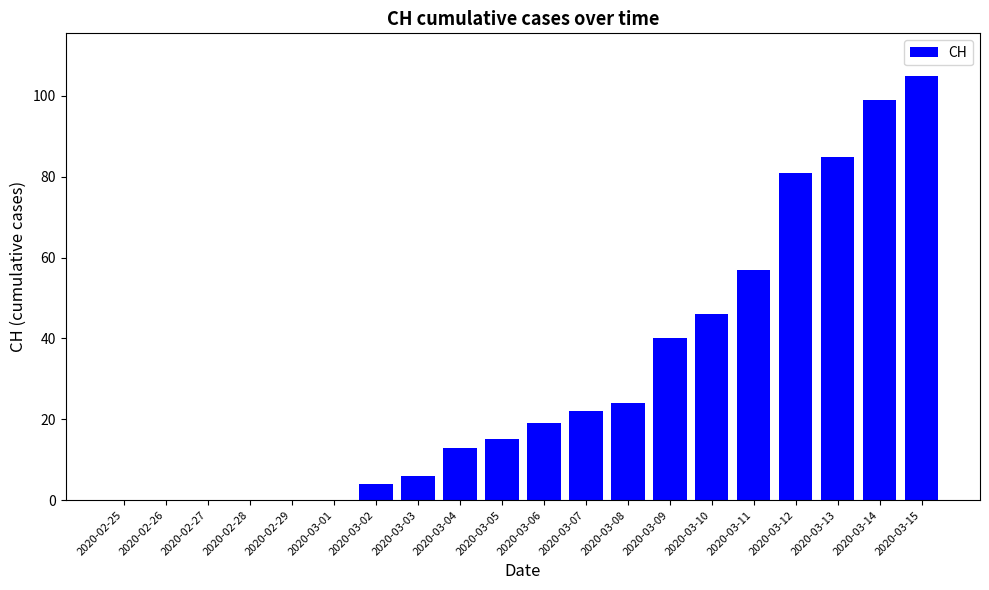

How many distinct data groups are displayed?

1